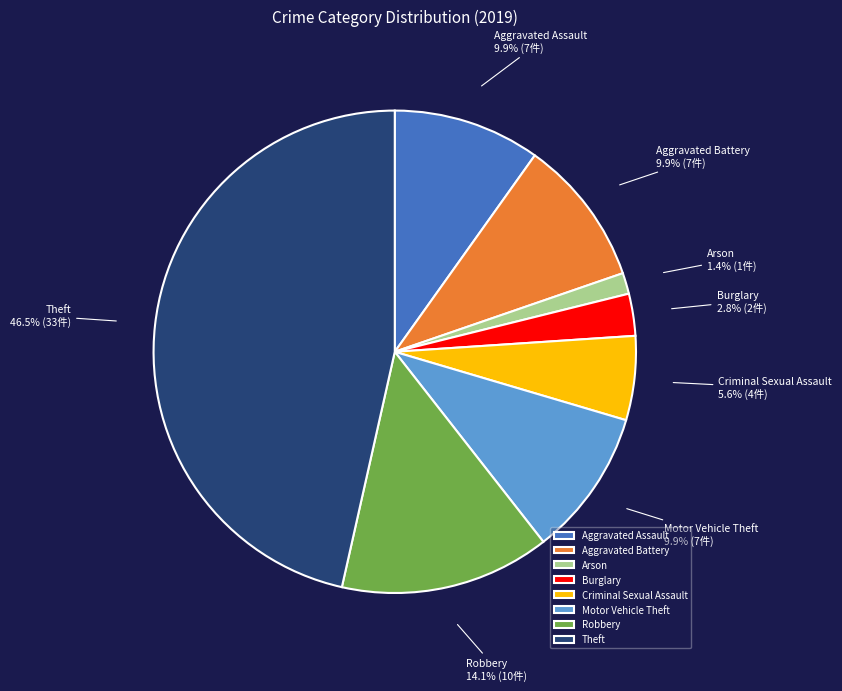

Approximately how many times larger is the value at Aggravated Battery compared to Robbery?

0.7